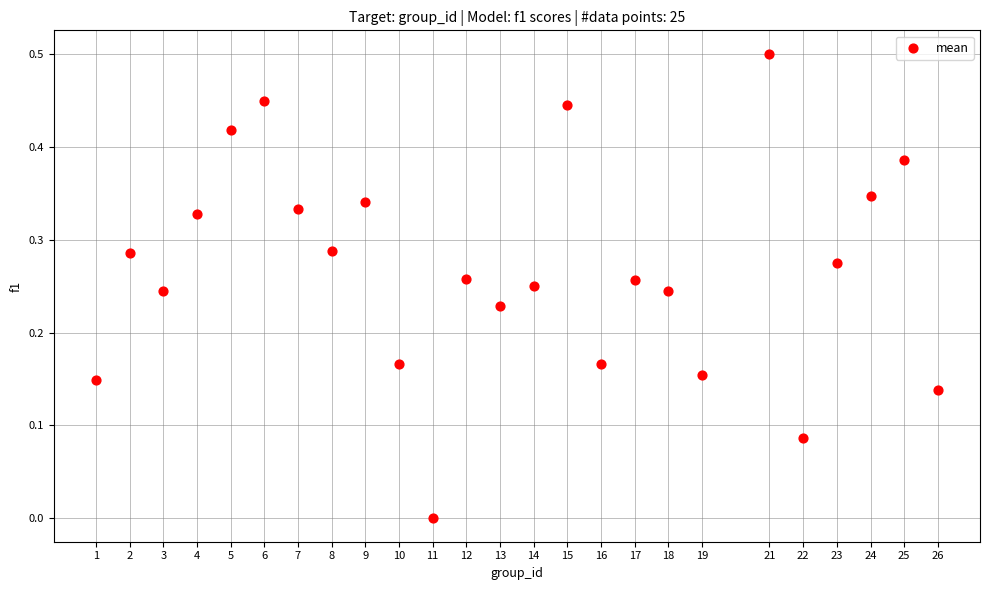

What is the range of X values (max minus min)?

25.0